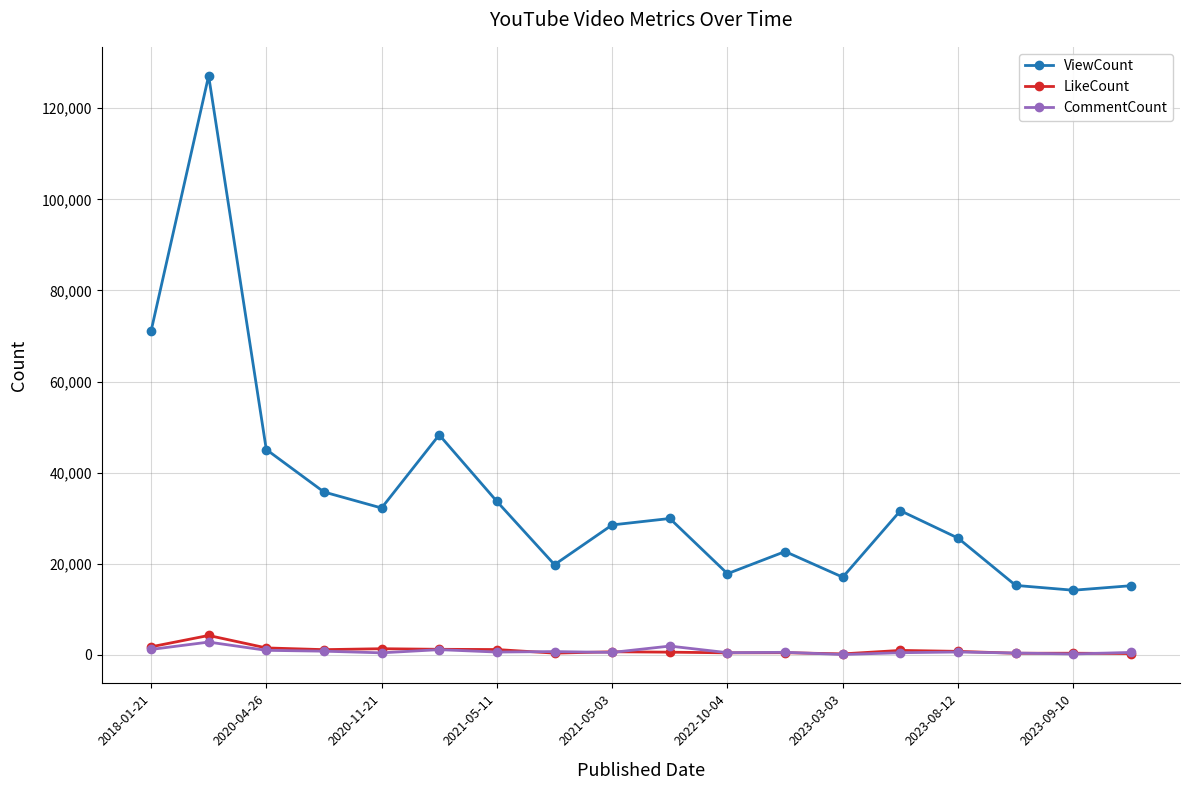

True or false: CommentCount and ViewCount intersect in this chart.

False